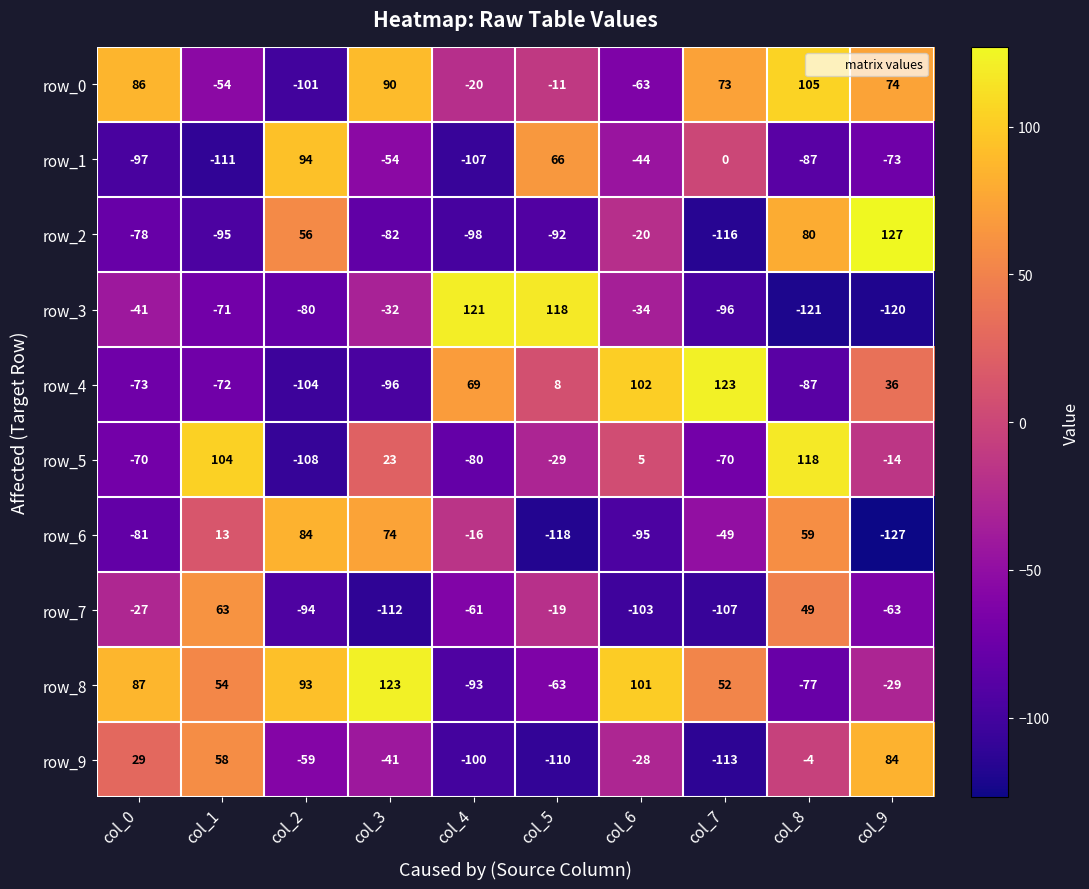

Read the row_6 value at col_0, to the nearest 50.

-100